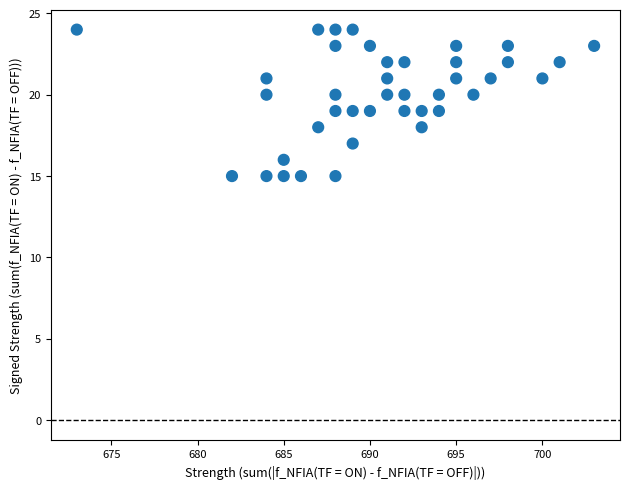

What is the range of X values (max minus min)?

30